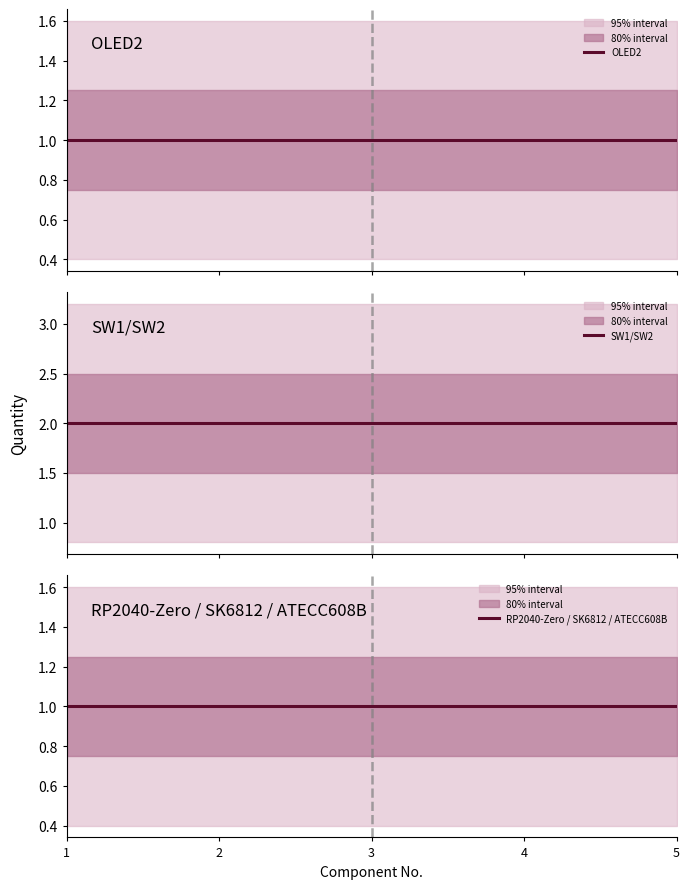

True or false: RP2040-Zero / SK6812 / ATECC608B has a value of 1 at 2.

True